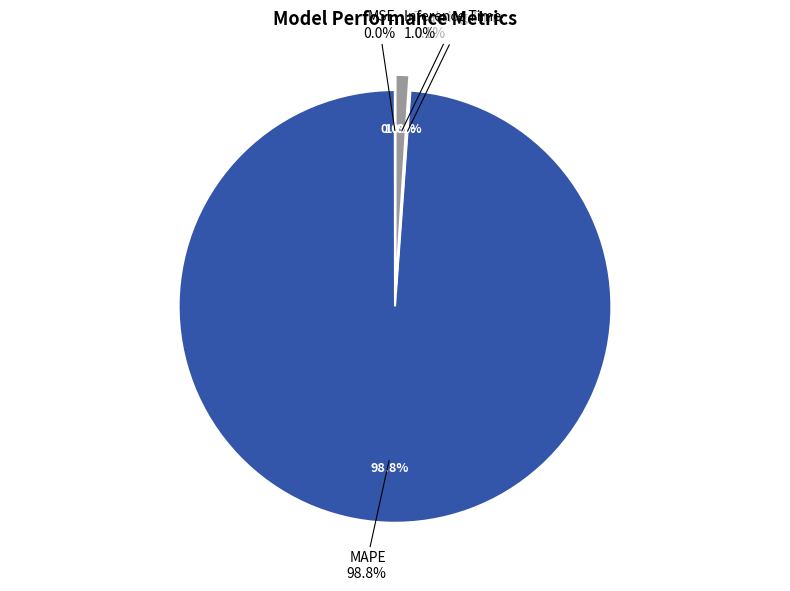

Is there a majority slice in this chart?

Yes